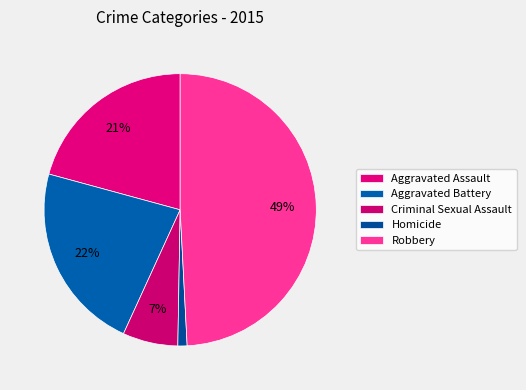

How many slices are in this pie chart?

5